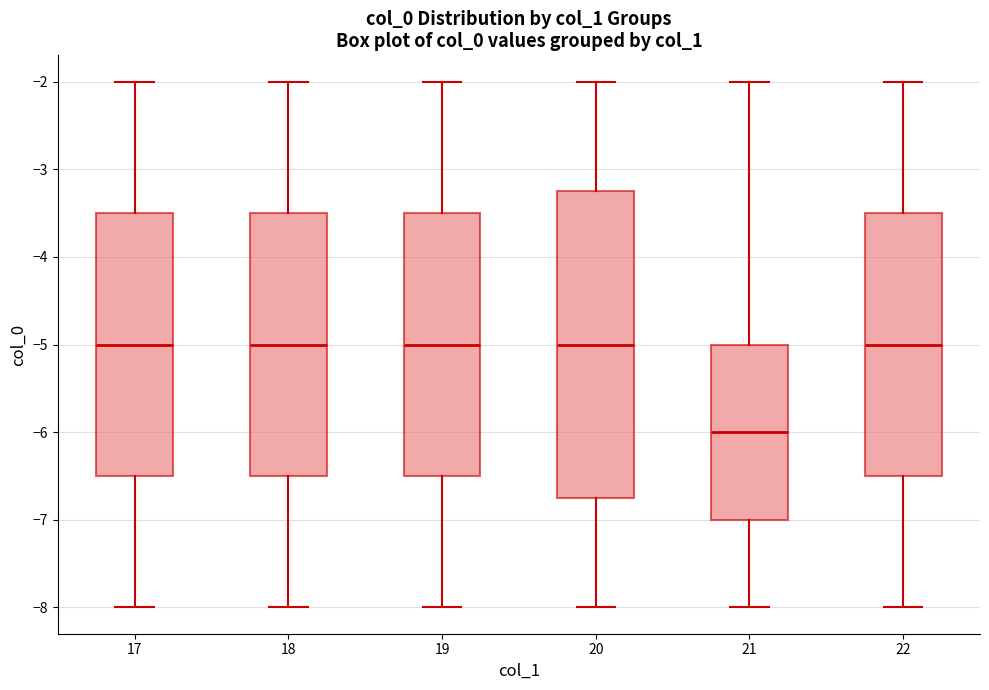

Reading left to right, transcribe this box plot: for each box, give where its median line is, the range the box spans, and where its two whiskers end, as read against the y-axis. The values are not printed on the chart, so give them approximately, as read against the axis.

17: median -5.0, box -6.5 to -3.5, whiskers -8.0 to -2.0
18: median -5.0, box -6.5 to -3.5, whiskers -8.0 to -2.0
19: median -5.0, box -6.5 to -3.5, whiskers -8.0 to -2.0
20: median -5.0, box -6.7 to -3.2, whiskers -8.0 to -2.0
21: median -6.0, box -7.0 to -5.0, whiskers -8.0 to -2.0
22: median -5.0, box -6.5 to -3.5, whiskers -8.0 to -2.0